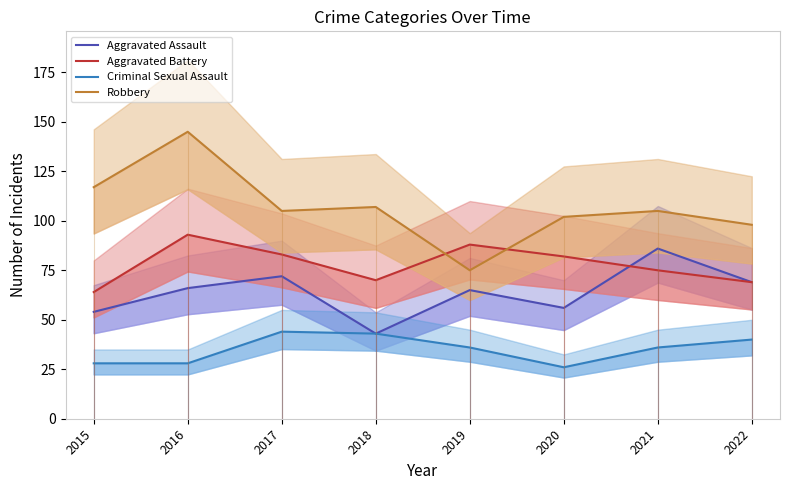

What is the value of the Aggravated Battery point at the 4th from the left?

70